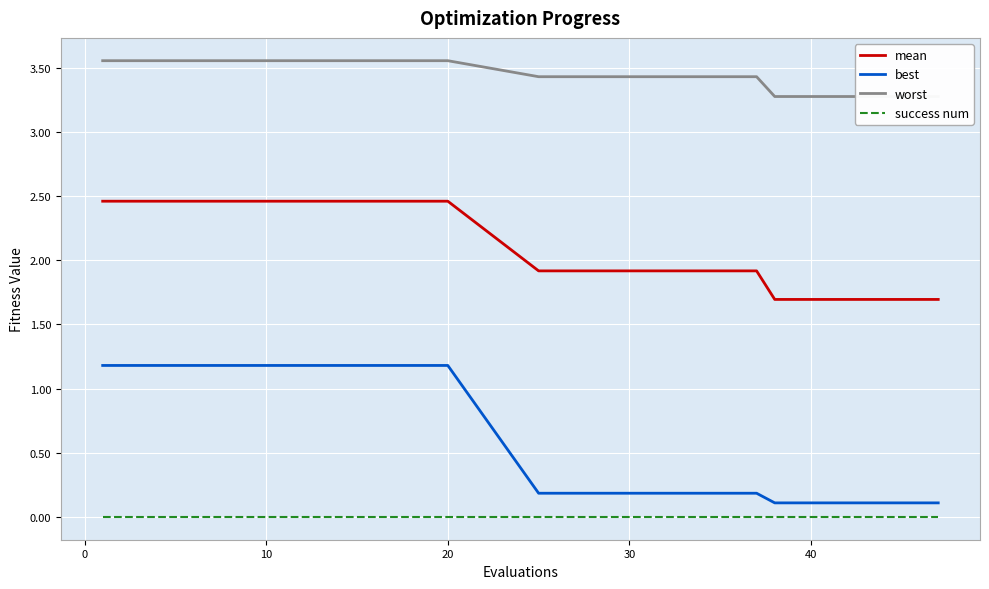

Does the chart display data point markers on the line(s)?

No